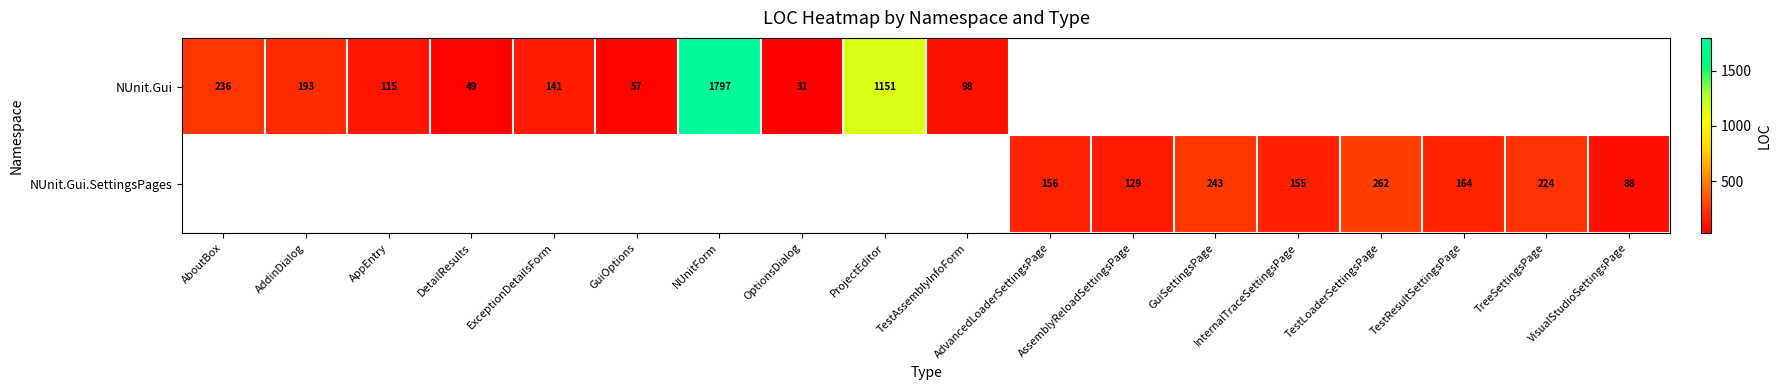

The NUnit.Gui series shows 1151 at ProjectEditor. True or false?

True